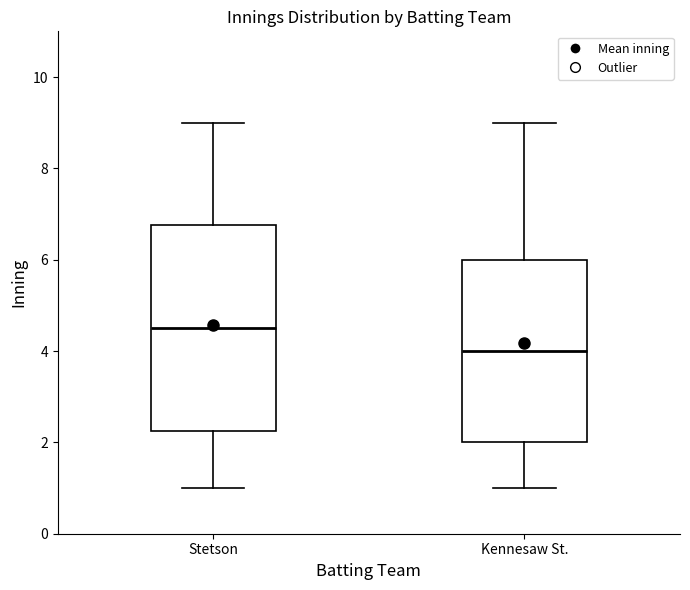

Which box's median line is the highest?

Stetson